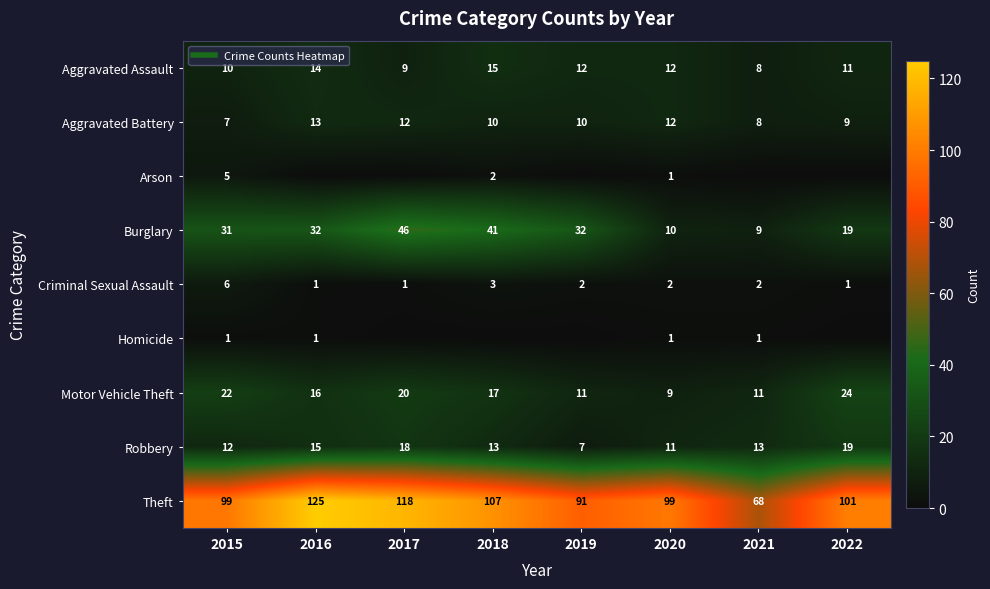

What is the difference between the maximum and minimum values in the Aggravated Battery series?

6